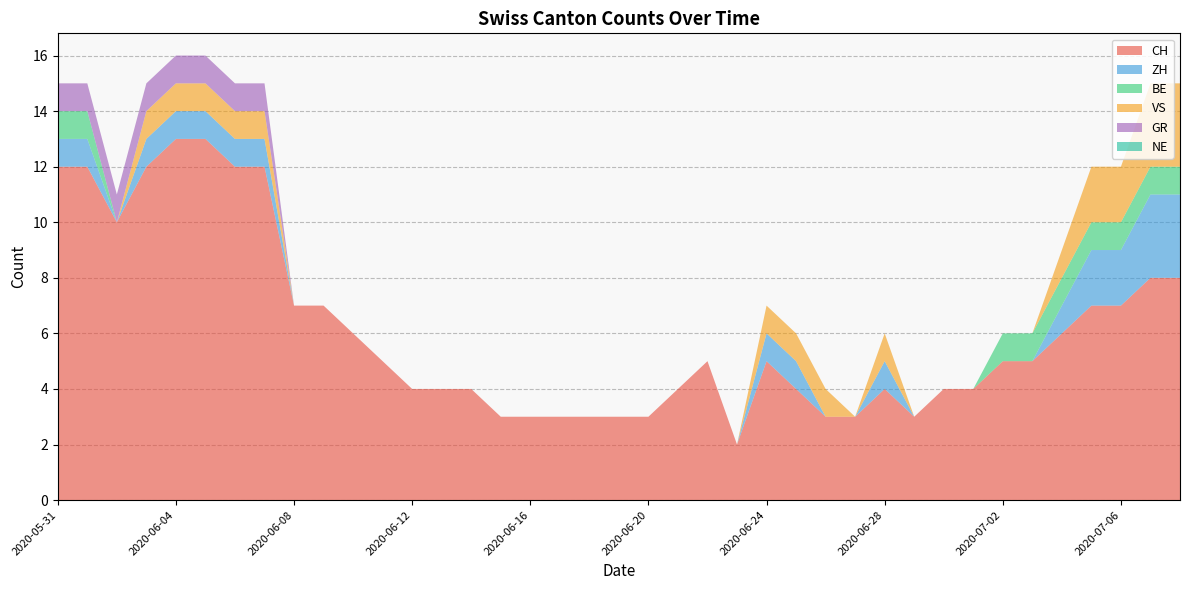

Reading left to right, extract all data points from this chart.

CH: 2020-05-31=12	2020-06-01=12	2020-06-02=10	2020-06-03=12	2020-06-04=13	2020-06-05=13	2020-06-06=12	2020-06-07=12	2020-06-08=7	2020-06-09=7	2020-06-10=6	2020-06-11=5	2020-06-12=4	2020-06-13=4	2020-06-14=4	2020-06-15=3	2020-06-16=3	2020-06-17=3	2020-06-18=3	2020-06-19=3	2020-06-20=3	2020-06-21=4	2020-06-22=5	2020-06-23=2	2020-06-24=5	2020-06-25=4	2020-06-26=3	2020-06-27=3	2020-06-28=4	2020-06-29=3	2020-06-30=4	2020-07-01=4	2020-07-02=5	2020-07-03=5	2020-07-04=6	2020-07-05=7	2020-07-06=7	2020-07-07=8	2020-07-08=8
ZH: 2020-05-31=1	2020-06-01=1	2020-06-02=0	2020-06-03=1	2020-06-04=1	2020-06-05=1	2020-06-06=1	2020-06-07=1	2020-06-08=0	2020-06-09=0	2020-06-10=0	2020-06-11=0	2020-06-12=0	2020-06-13=0	2020-06-14=0	2020-06-15=0	2020-06-16=0	2020-06-17=0	2020-06-18=0	2020-06-19=0	2020-06-20=0	2020-06-21=0	2020-06-22=0	2020-06-23=0	2020-06-24=1	2020-06-25=1	2020-06-26=0	2020-06-27=0	2020-06-28=1	2020-06-29=0	2020-06-30=0	2020-07-01=0	2020-07-02=0	2020-07-03=0	2020-07-04=1	2020-07-05=2	2020-07-06=2	2020-07-07=3	2020-07-08=3
BE: 2020-05-31=1	2020-06-01=1	2020-06-02=0	2020-06-03=0	2020-06-04=0	2020-06-05=0	2020-06-06=0	2020-06-07=0	2020-06-08=0	2020-06-09=0	2020-06-10=0	2020-06-11=0	2020-06-12=0	2020-06-13=0	2020-06-14=0	2020-06-15=0	2020-06-16=0	2020-06-17=0	2020-06-18=0	2020-06-19=0	2020-06-20=0	2020-06-21=0	2020-06-22=0	2020-06-23=0	2020-06-24=0	2020-06-25=0	2020-06-26=0	2020-06-27=0	2020-06-28=0	2020-06-29=0	2020-06-30=0	2020-07-01=0	2020-07-02=1	2020-07-03=1	2020-07-04=1	2020-07-05=1	2020-07-06=1	2020-07-07=1	2020-07-08=1
VS: 2020-05-31=0	2020-06-01=0	2020-06-02=0	2020-06-03=1	2020-06-04=1	2020-06-05=1	2020-06-06=1	2020-06-07=1	2020-06-08=0	2020-06-09=0	2020-06-10=0	2020-06-11=0	2020-06-12=0	2020-06-13=0	2020-06-14=0	2020-06-15=0	2020-06-16=0	2020-06-17=0	2020-06-18=0	2020-06-19=0	2020-06-20=0	2020-06-21=0	2020-06-22=0	2020-06-23=0	2020-06-24=1	2020-06-25=1	2020-06-26=1	2020-06-27=0	2020-06-28=1	2020-06-29=0	2020-06-30=0	2020-07-01=0	2020-07-02=0	2020-07-03=0	2020-07-04=1	2020-07-05=2	2020-07-06=2	2020-07-07=3	2020-07-08=3
GR: 2020-05-31=1	2020-06-01=1	2020-06-02=1	2020-06-03=1	2020-06-04=1	2020-06-05=1	2020-06-06=1	2020-06-07=1	2020-06-08=0	2020-06-09=0	2020-06-10=0	2020-06-11=0	2020-06-12=0	2020-06-13=0	2020-06-14=0	2020-06-15=0	2020-06-16=0	2020-06-17=0	2020-06-18=0	2020-06-19=0	2020-06-20=0	2020-06-21=0	2020-06-22=0	2020-06-23=0	2020-06-24=0	2020-06-25=0	2020-06-26=0	2020-06-27=0	2020-06-28=0	2020-06-29=0	2020-06-30=0	2020-07-01=0	2020-07-02=0	2020-07-03=0	2020-07-04=0	2020-07-05=0	2020-07-06=0	2020-07-07=0	2020-07-08=0
NE: 2020-05-31=0	2020-06-01=0	2020-06-02=0	2020-06-03=0	2020-06-04=0	2020-06-05=0	2020-06-06=0	2020-06-07=0	2020-06-08=0	2020-06-09=0	2020-06-10=0	2020-06-11=0	2020-06-12=0	2020-06-13=0	2020-06-14=0	2020-06-15=0	2020-06-16=0	2020-06-17=0	2020-06-18=0	2020-06-19=0	2020-06-20=0	2020-06-21=0	2020-06-22=0	2020-06-23=0	2020-06-24=0	2020-06-25=0	2020-06-26=0	2020-06-27=0	2020-06-28=0	2020-06-29=0	2020-06-30=0	2020-07-01=0	2020-07-02=0	2020-07-03=0	2020-07-04=0	2020-07-05=0	2020-07-06=0	2020-07-07=0	2020-07-08=0